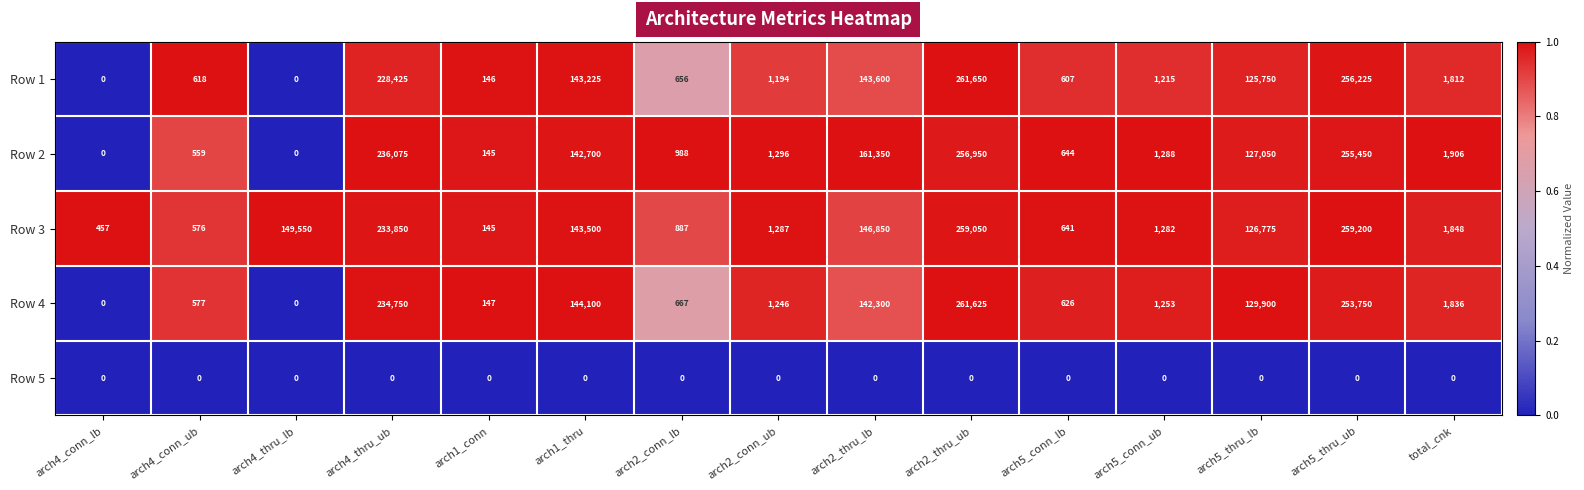

Read the Row 2 value at arch4_conn_ub.

559